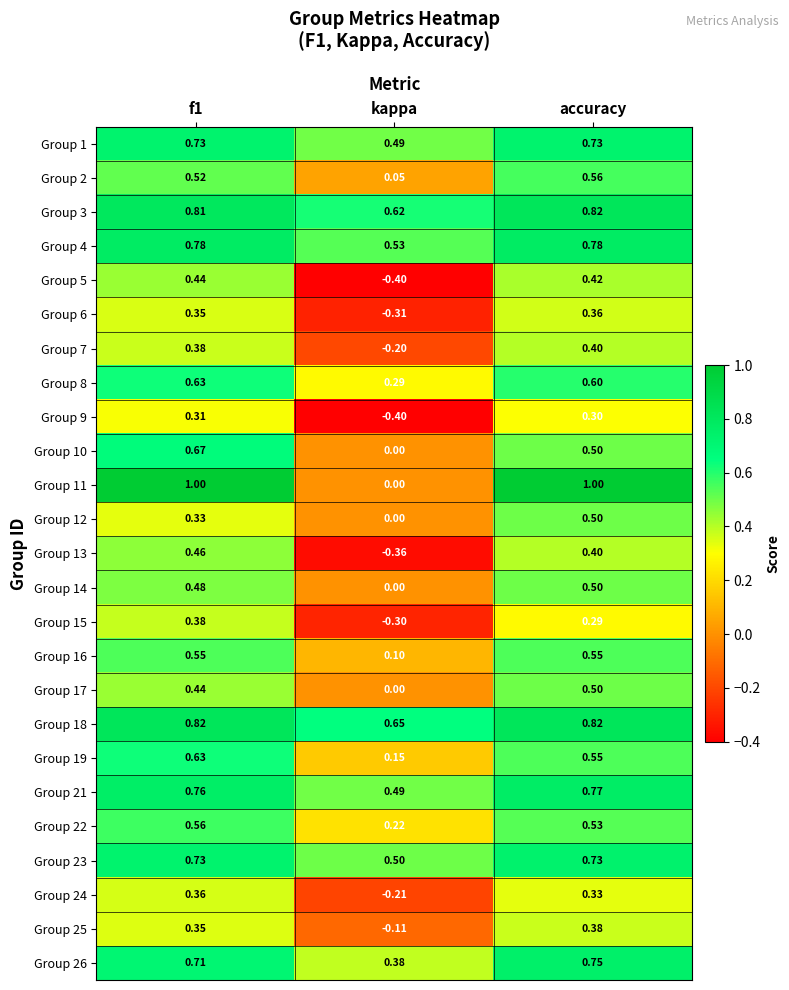

At which label is Group 5 closest to 0?

kappa